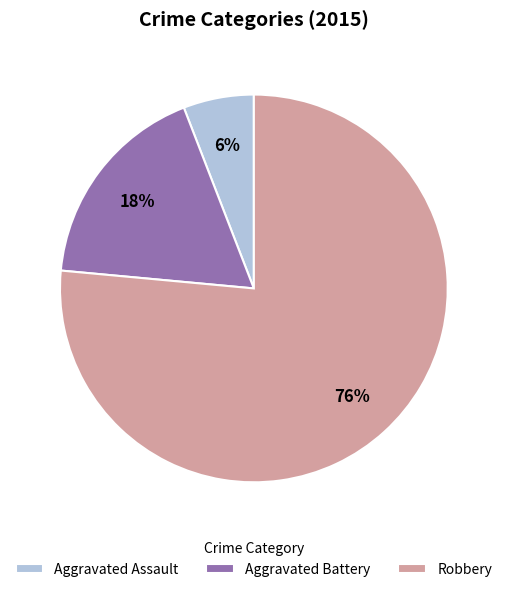

Between Robbery and Aggravated Battery, which is larger?

Robbery